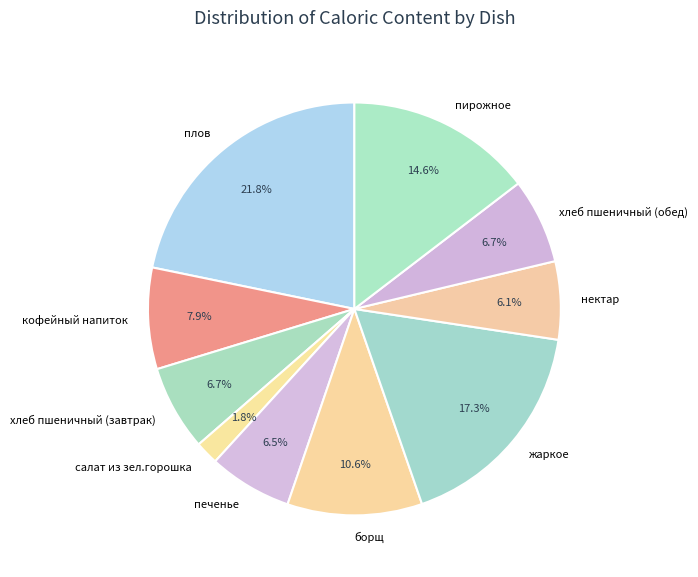

What is the ratio of the value at салат из зел.горошка to the value at хлеб пшеничный (обед)?

0.3